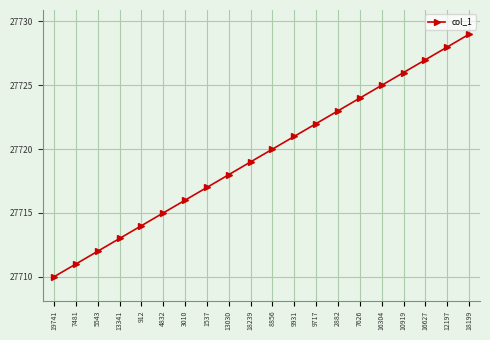

What is the difference between the values at 3010 and 7626?

8